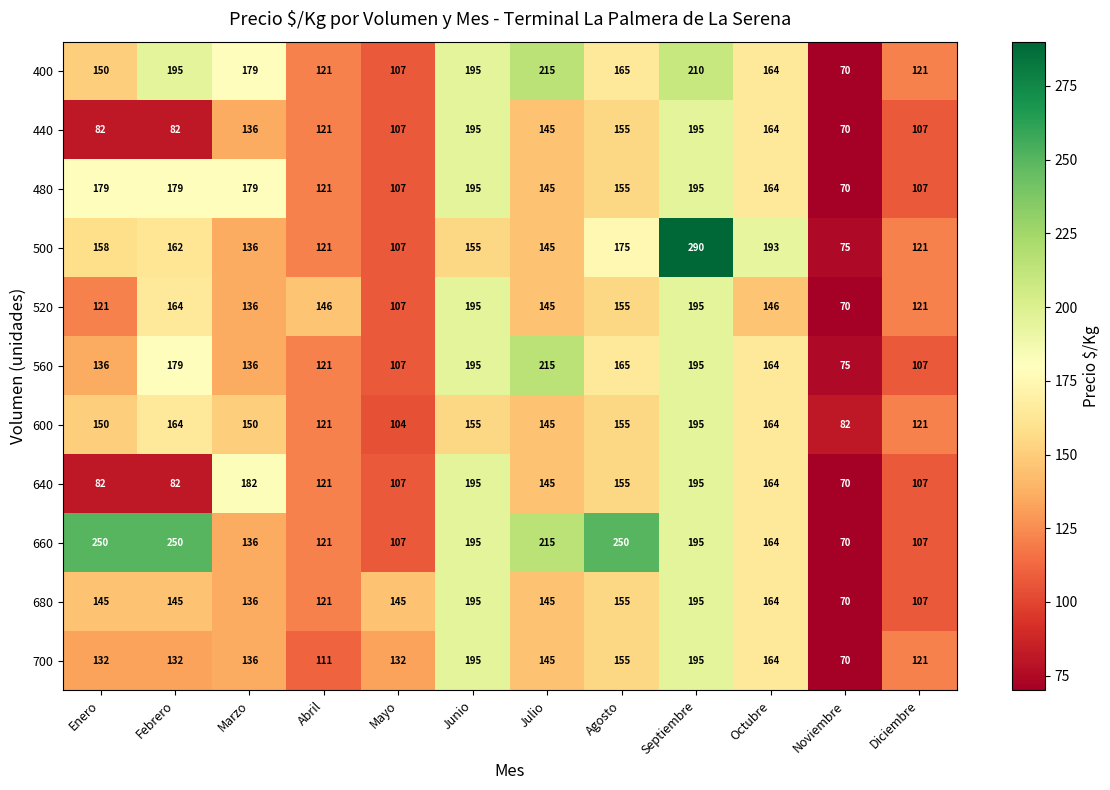

Which label corresponds to the smallest value in the chart?

Noviembre